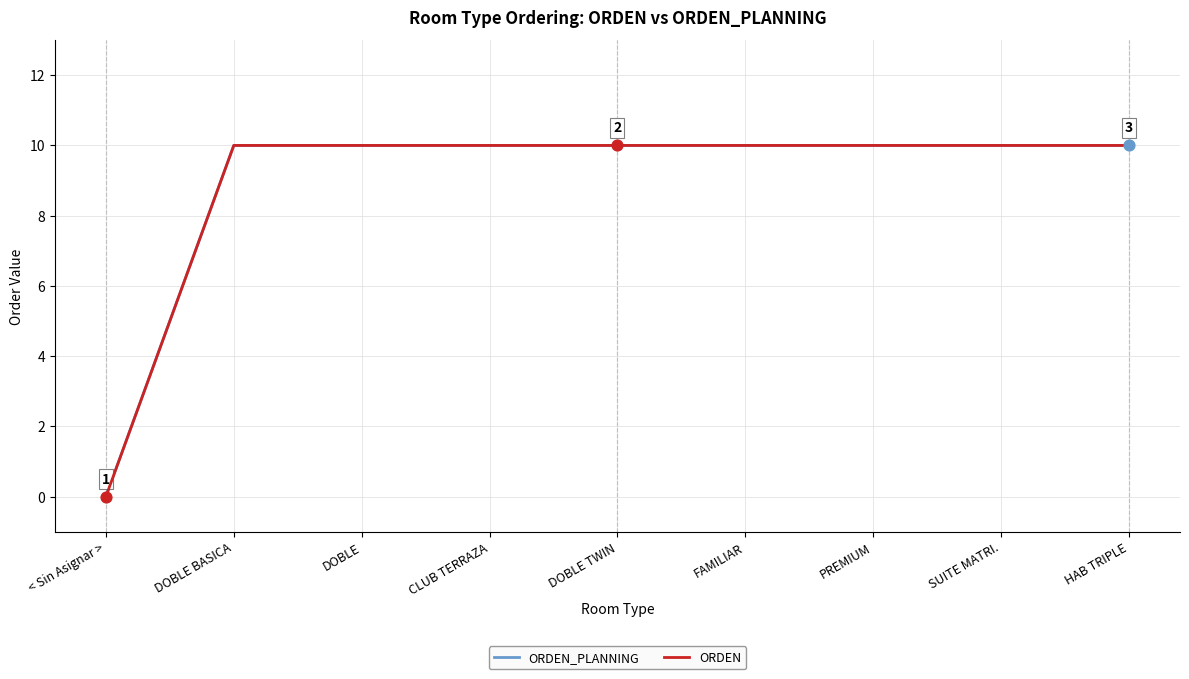

Is this an area chart (filled region under the line)?

No